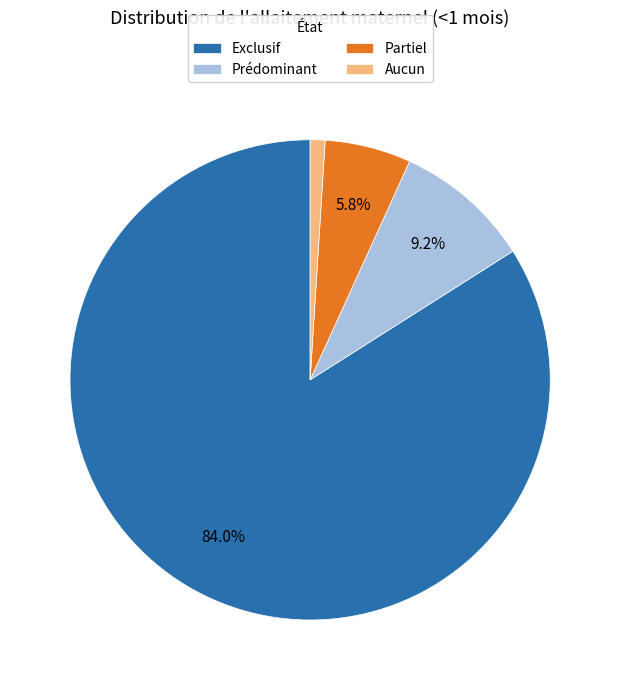

Which slice is the smallest?

Aucun